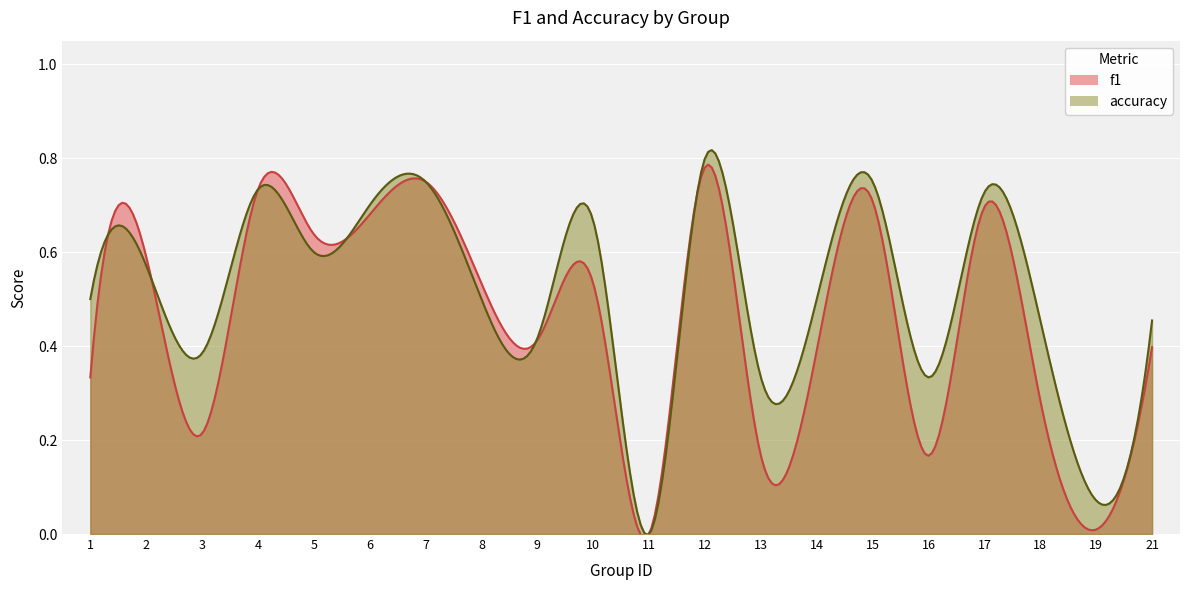

Which series has the widest spread of values?

accuracy